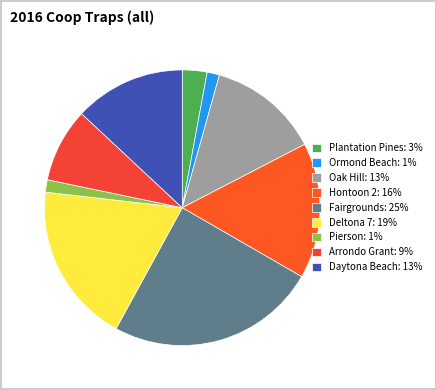

How many segments does this pie chart have?

9